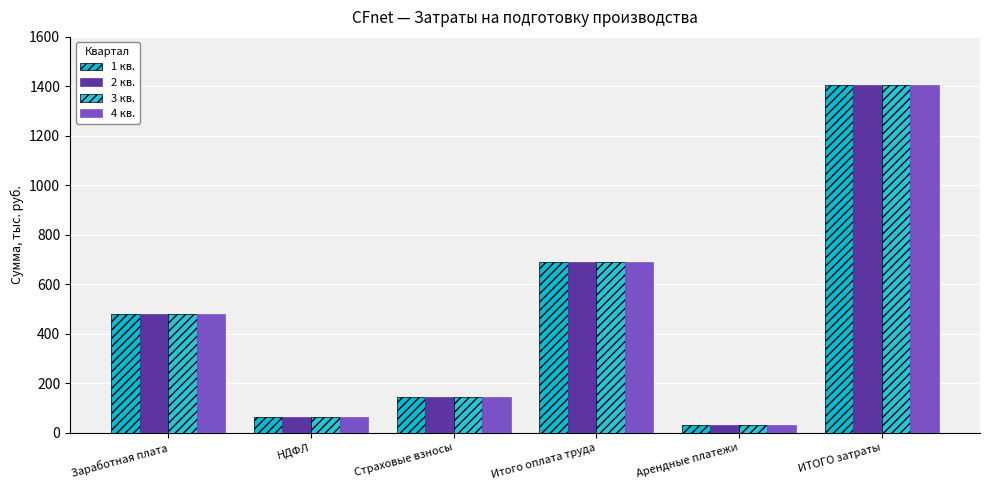

Which series has the largest total across all categories?

1 кв.